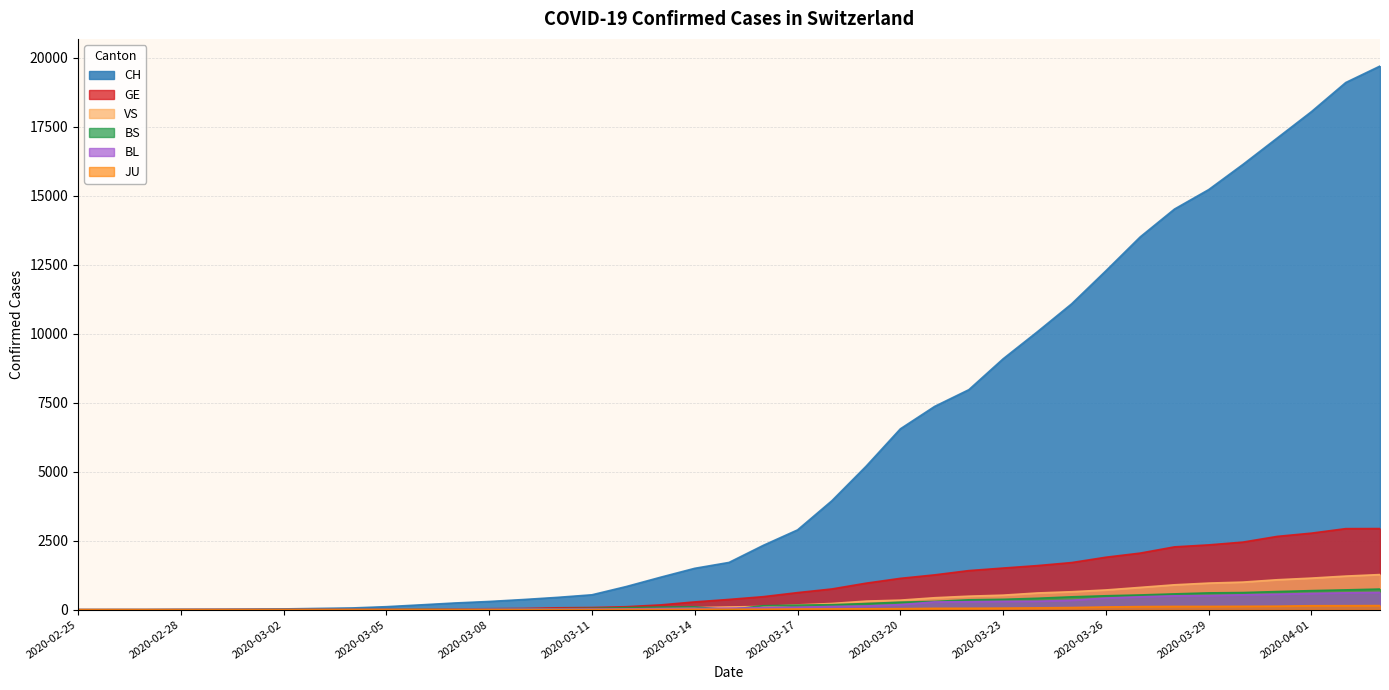

Which series has the largest range (max minus min)?

CH